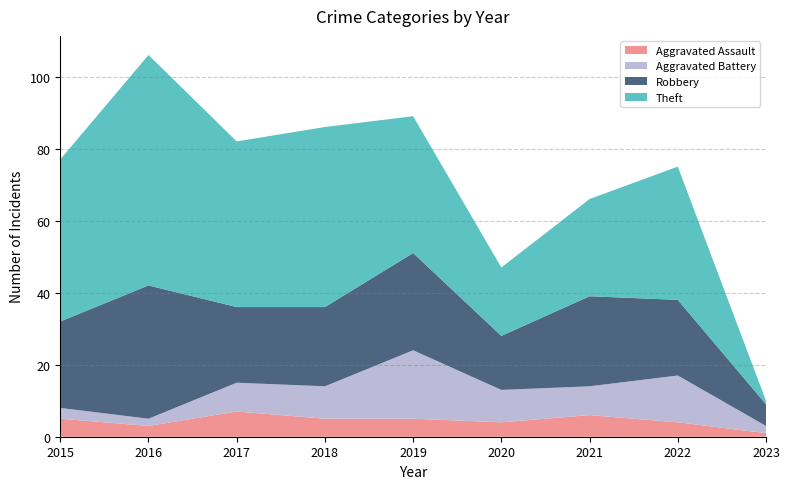

Reading left to right, list all the values displayed in this chart.

Aggravated Assault: 5	3	7	5	5	4	6	4	1
Aggravated Battery: 3	2	8	9	19	9	8	13	2
Robbery: 24	37	21	22	27	15	25	21	6
Theft: 45	64	46	50	38	19	27	37	1